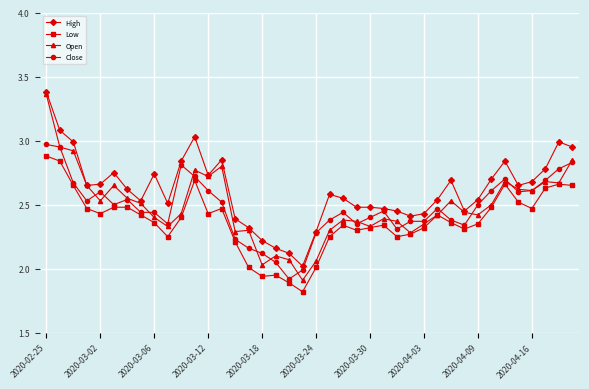

True or false: Close and Low intersect in this chart.

False